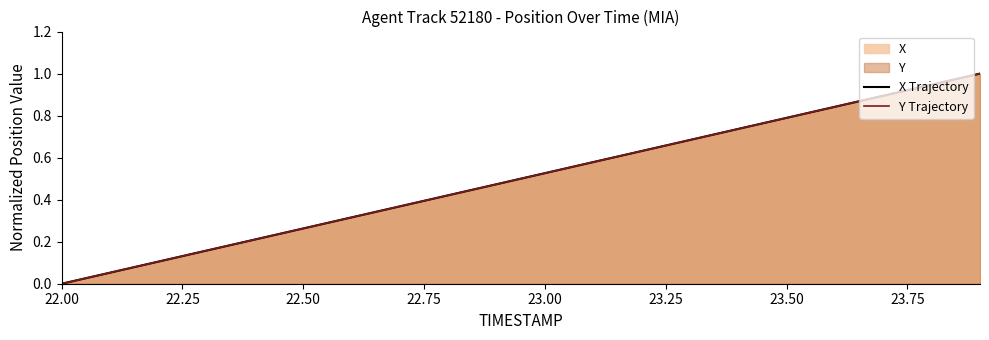

What is the maximum value for X Trajectory?

1.0